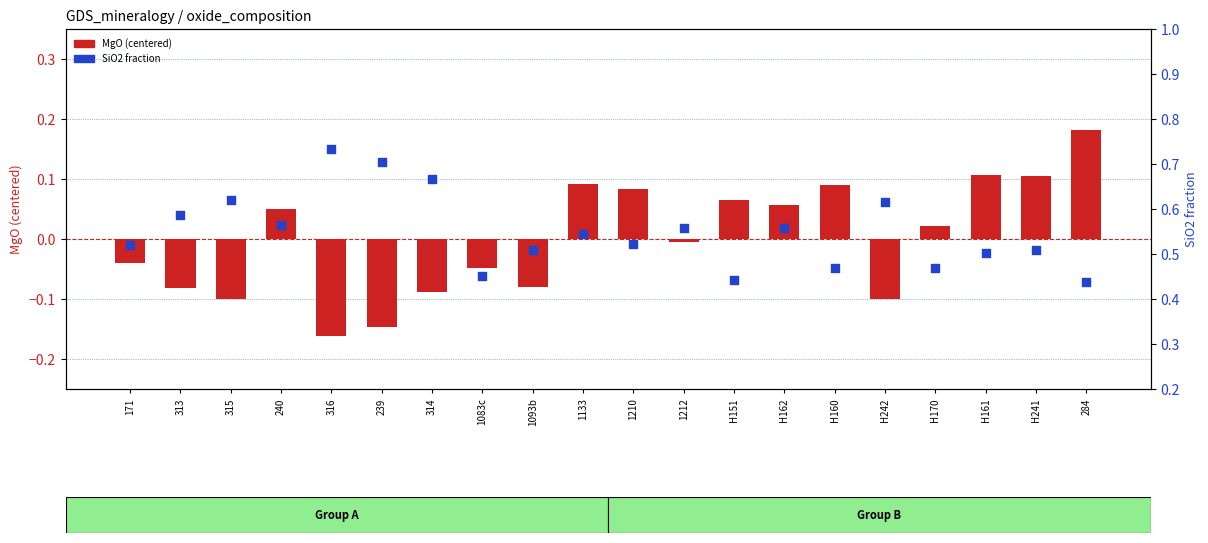

Which series has the widest spread of Y values?

MgO (centered)